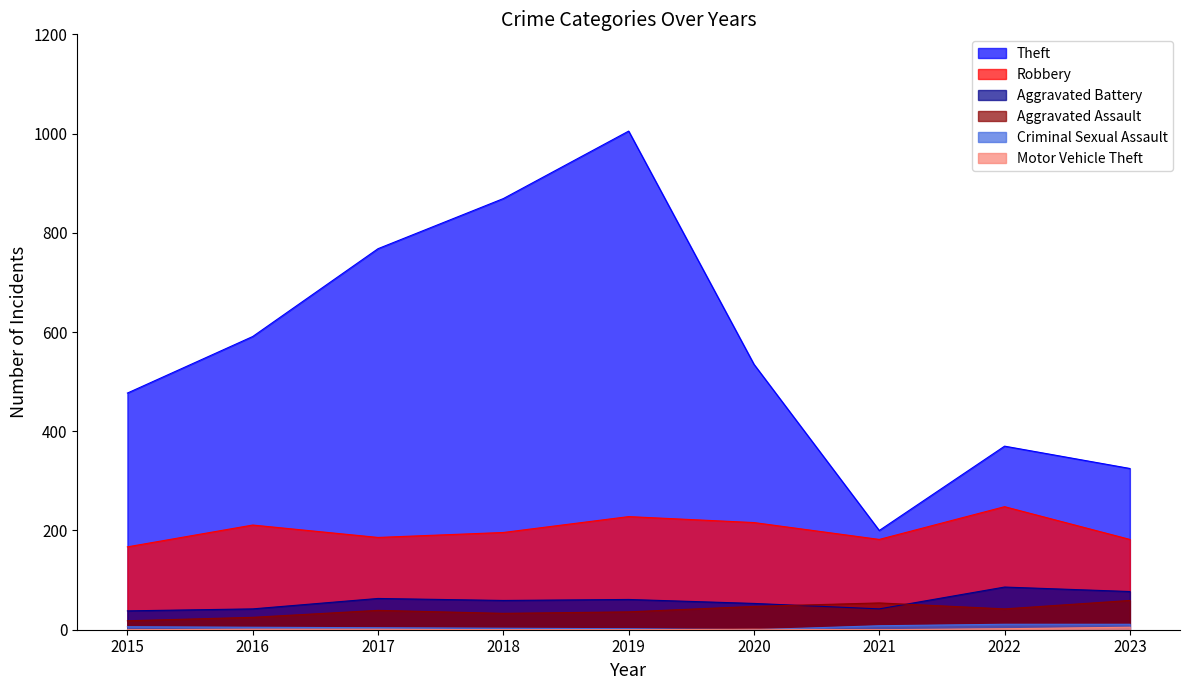

How many Motor Vehicle Theft values are between 0 and 1?

7